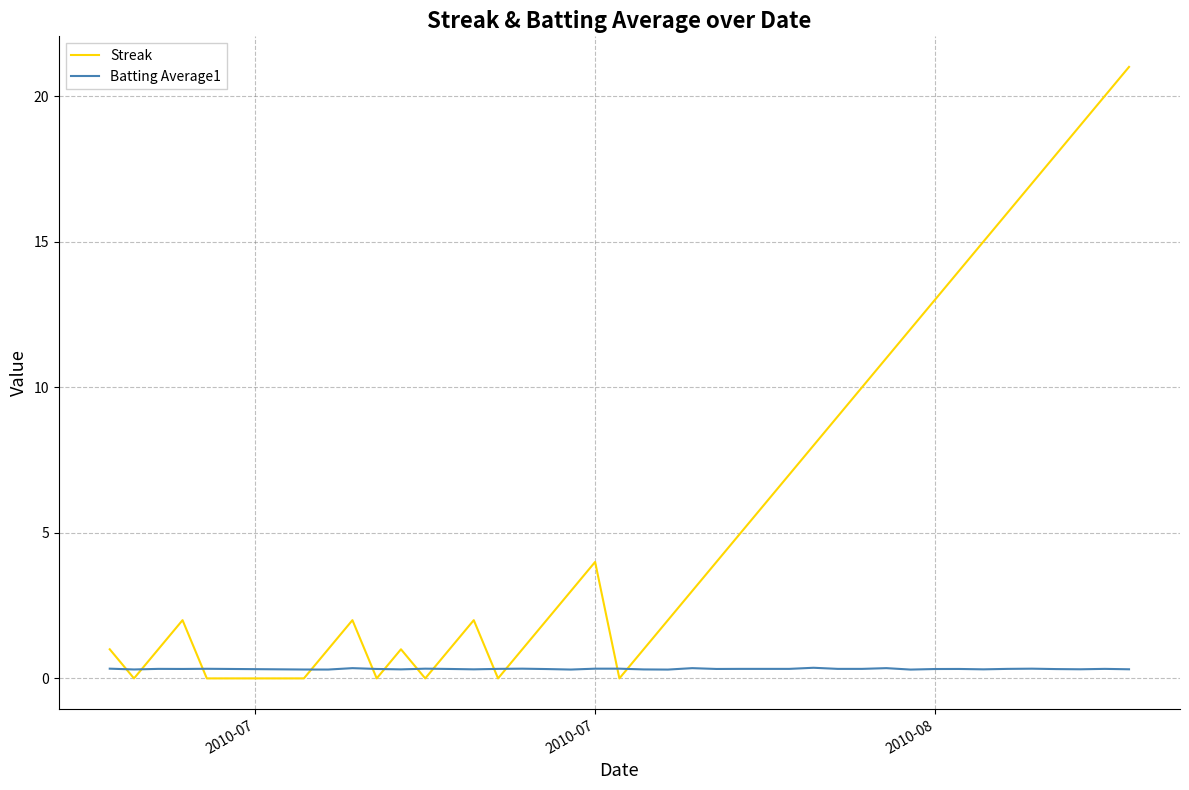

Which series ends up on top after the final intersection of Streak and Batting Average1?

Streak